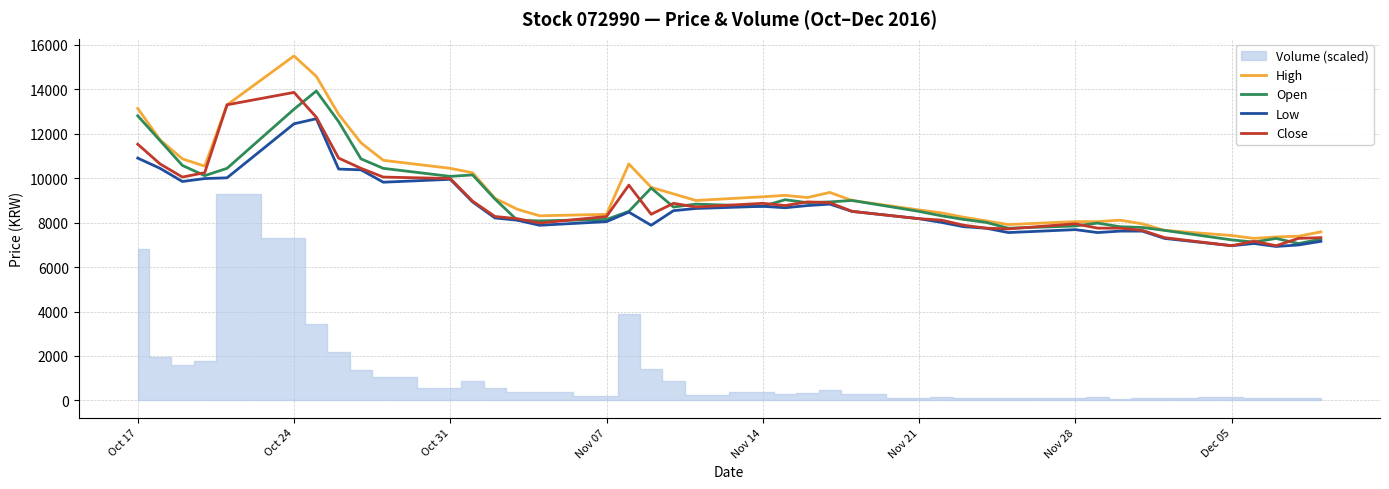

Does the chart display data point markers on the line(s)?

No